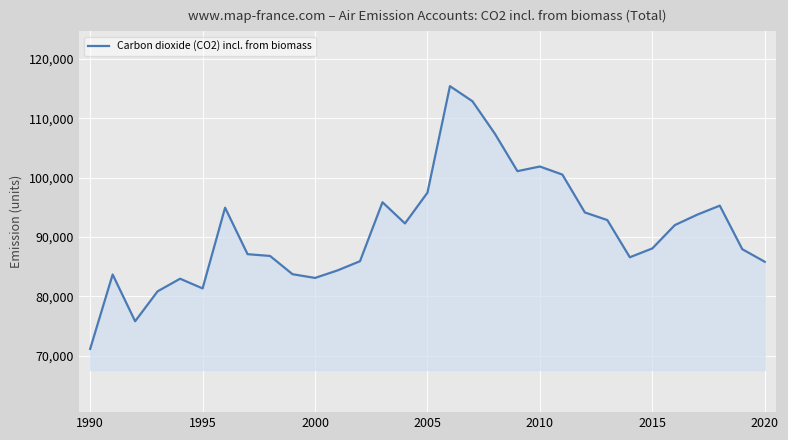

What is the greatest value displayed?

115442